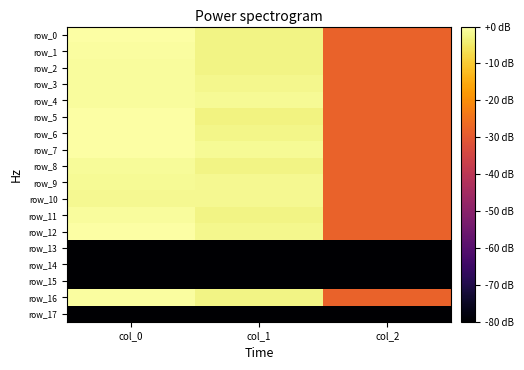

What is the difference between the maximum and minimum values in the row_7 series?

27.8